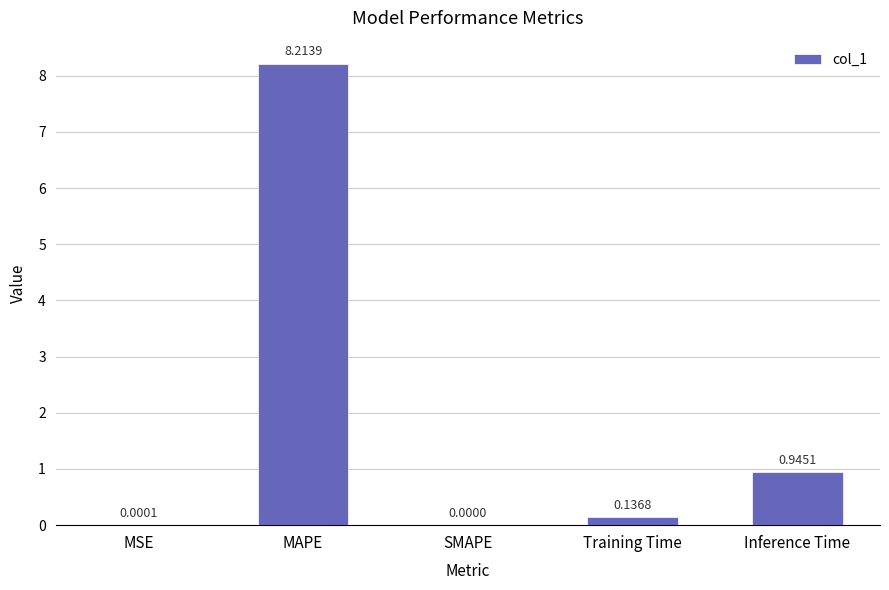

What is the sum of all values?

9.3